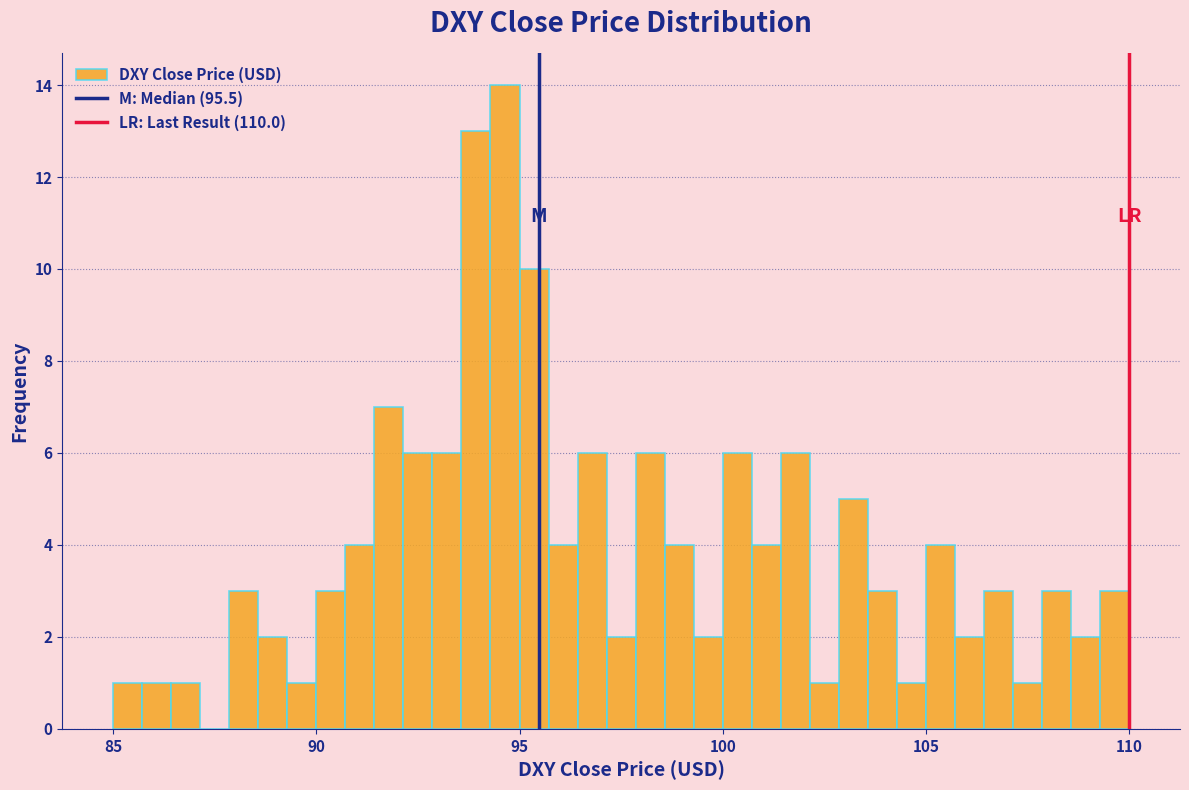

Around what value on the x-axis is the tallest bar? Give the approximate position of its centre, as read against the axis.

94.5